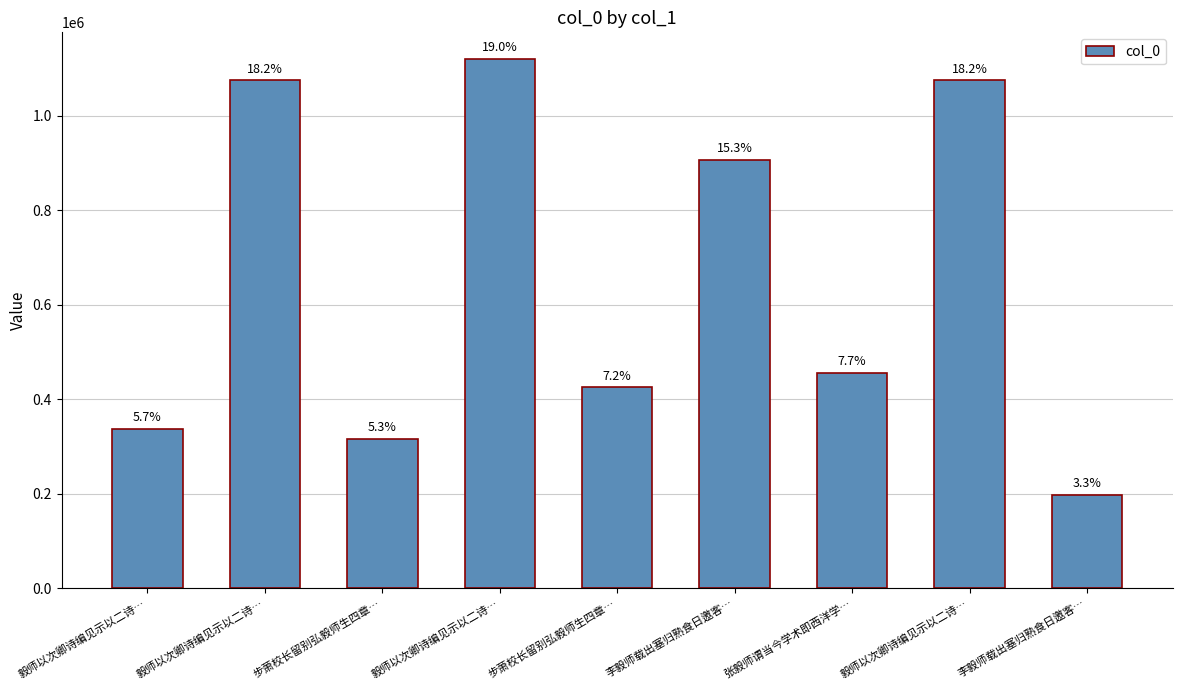

At which label is the value closest to 659285?

张毅师谓当今学术即西洋学…